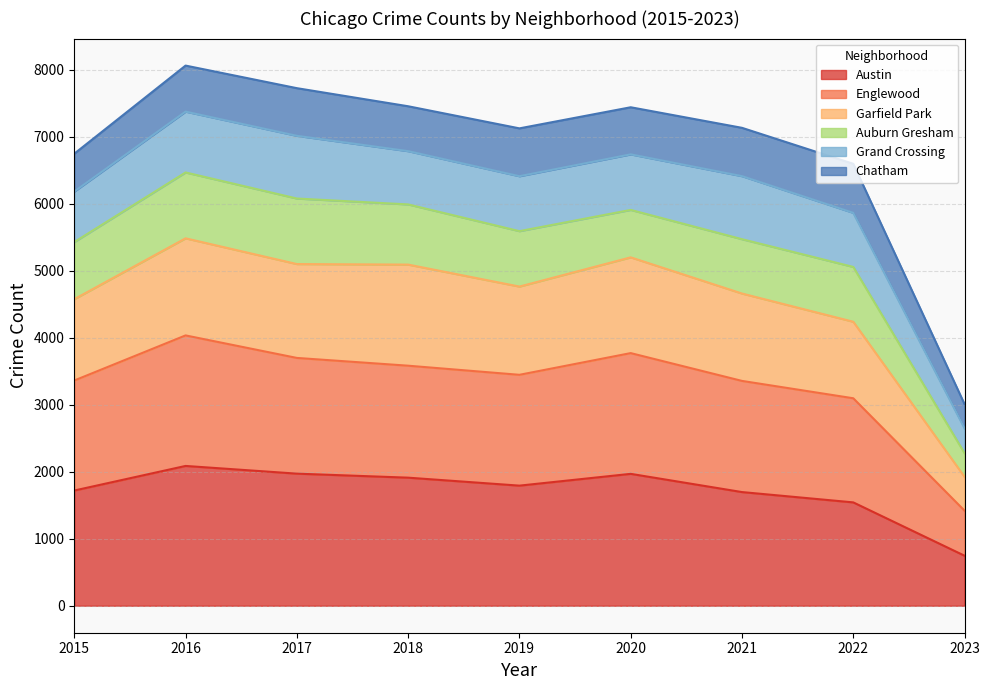

What is the value of the Garfield Park point at the 2nd from the left?

5483